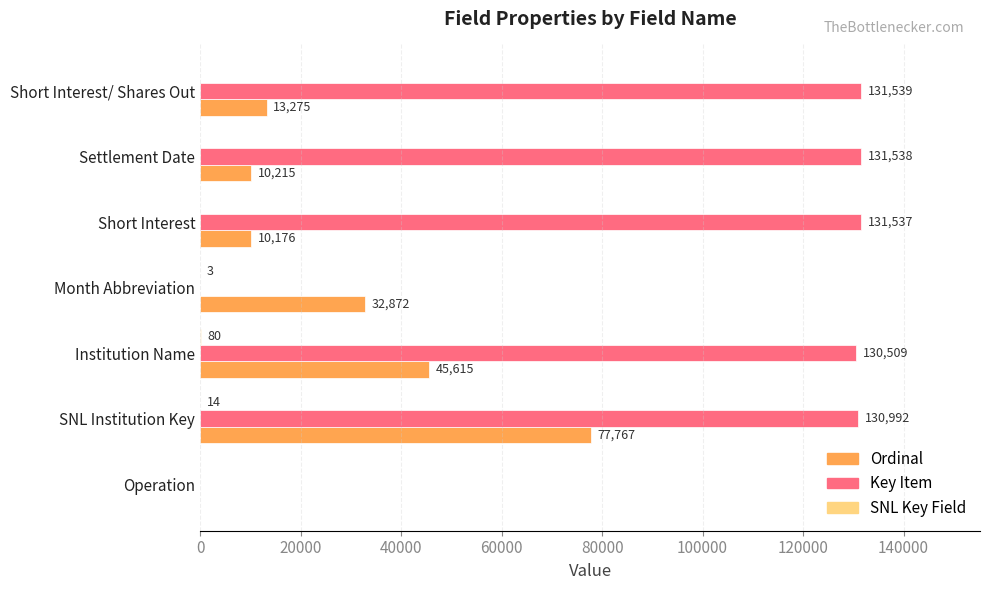

How many series are shown in this chart?

3